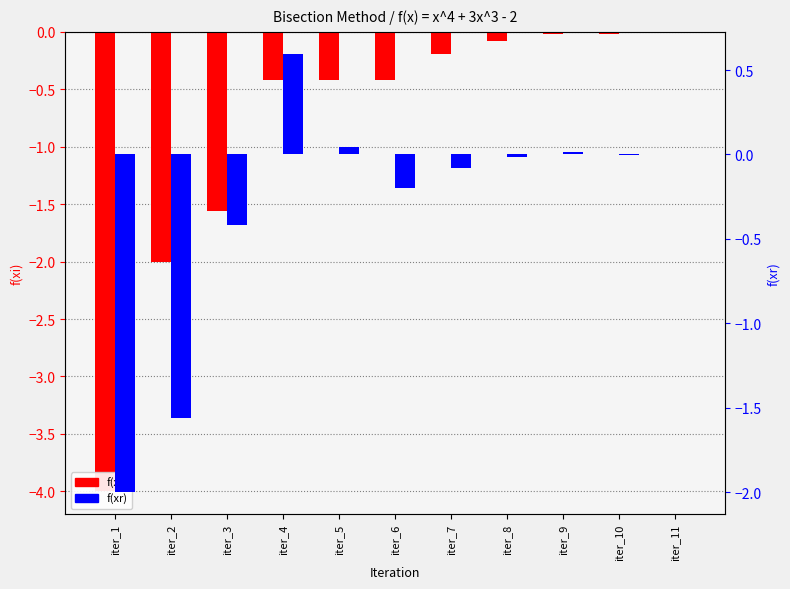

True or false: f(xr) has a value of -0.0 at iter_10.

True